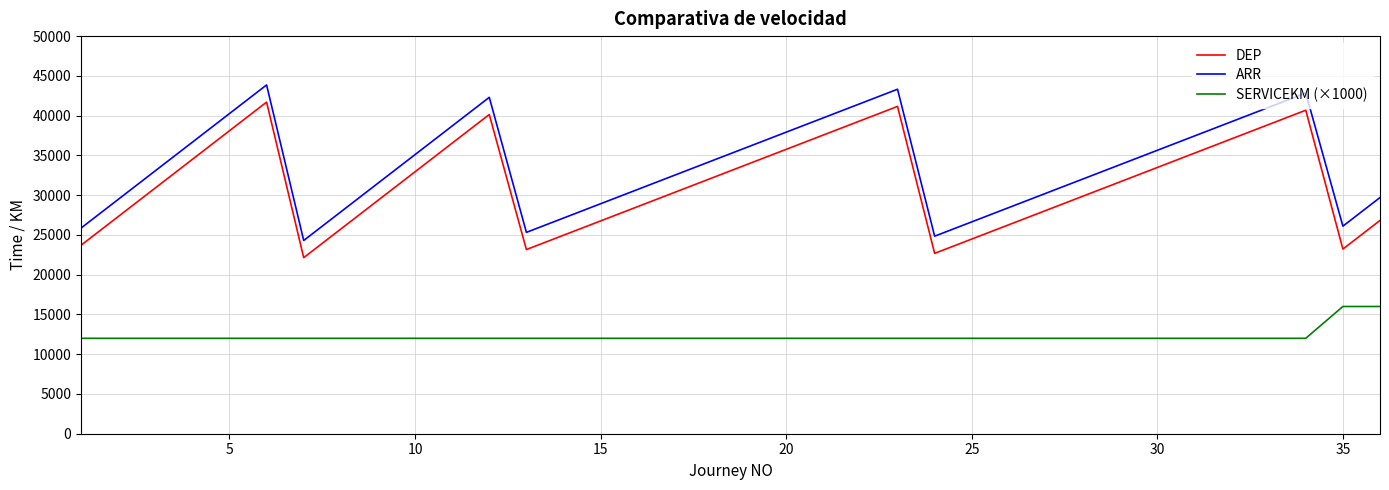

How many categories are shown in the chart?

36